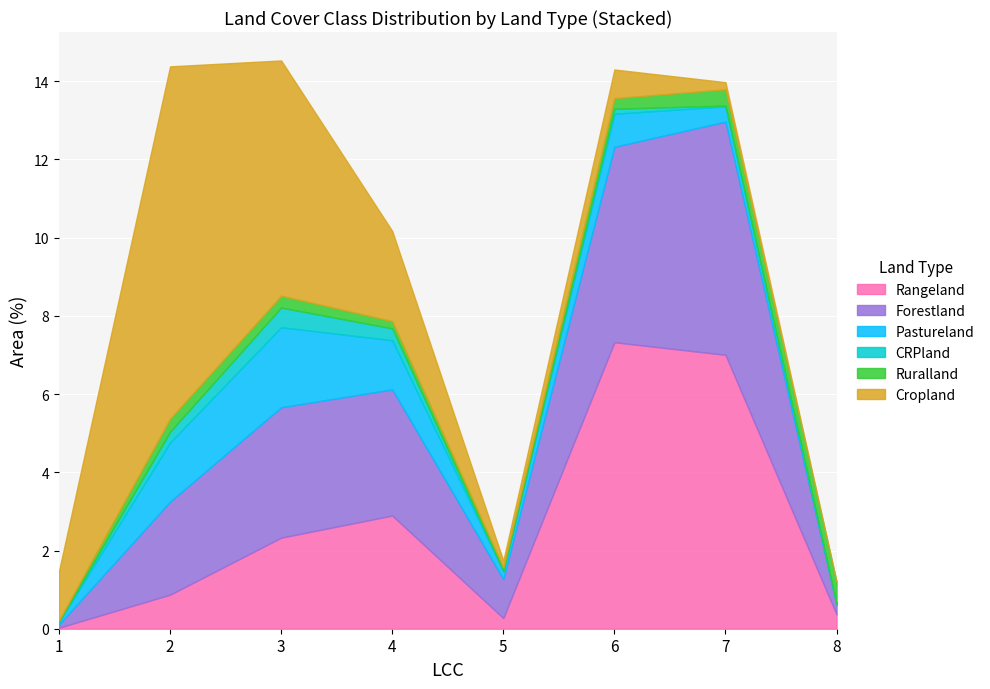

True or false: Cropland has a value of 9.0 at 2.

True